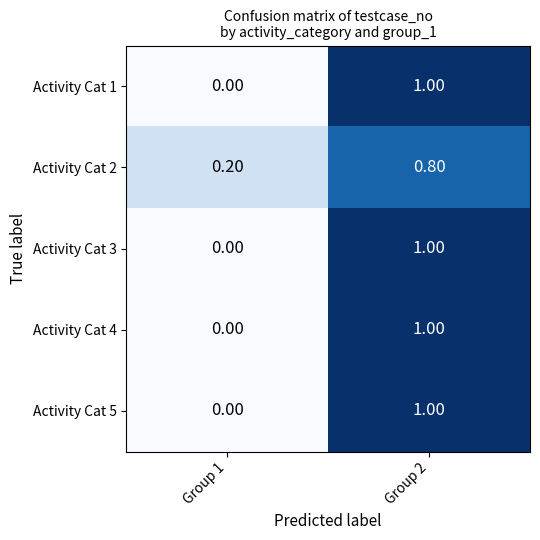

At which category is the sum across all series the highest?

Group 2